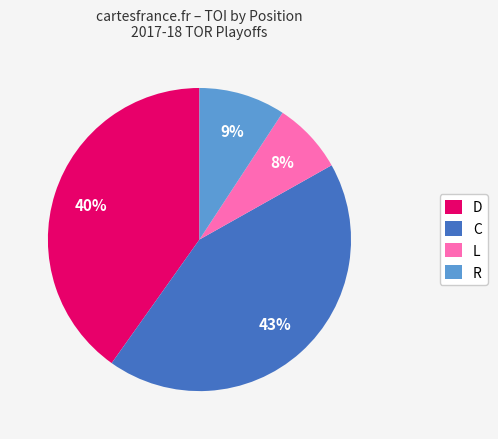

Do C and L together represent more than half of the pie?

Yes